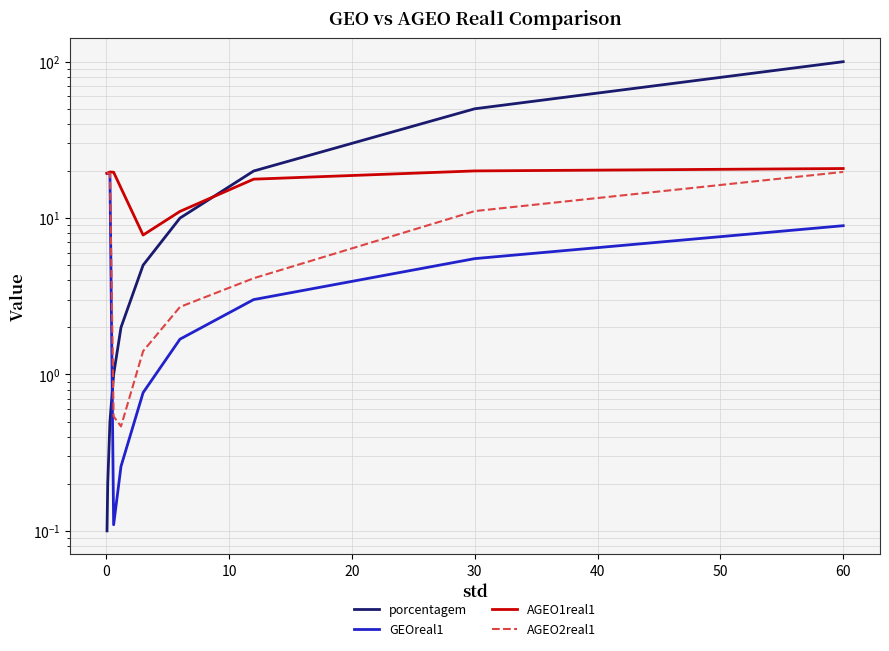

Does the chart display data point markers on the line(s)?

No